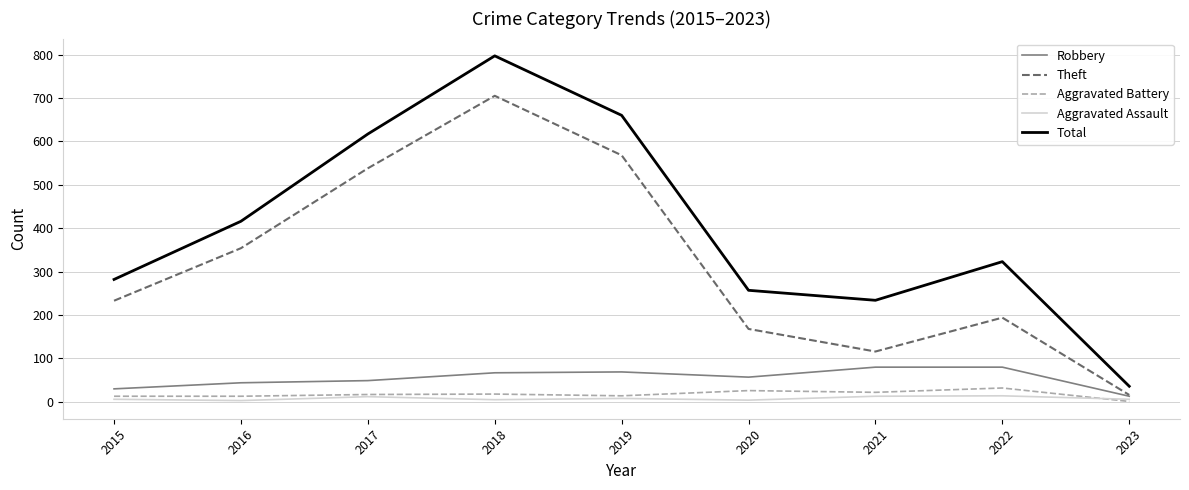

True or false: Total has a value of 234 at 2021.

True